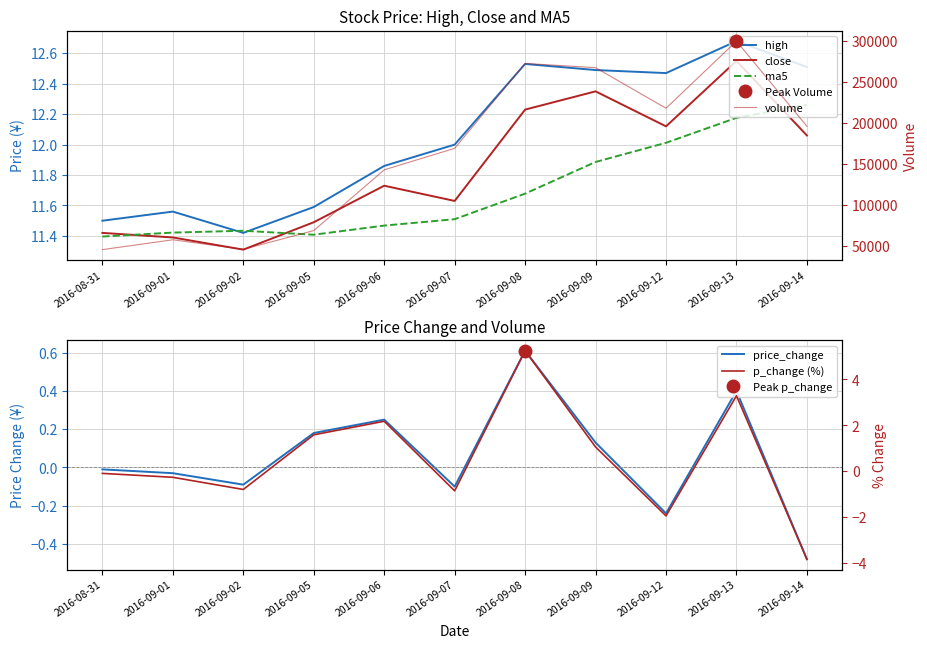

List the labels in order of high value, largest first.

2016-09-13, 2016-09-08, 2016-09-14, 2016-09-09, 2016-09-12, 2016-09-07, 2016-09-06, 2016-09-05, 2016-09-01, 2016-08-31, 2016-09-02